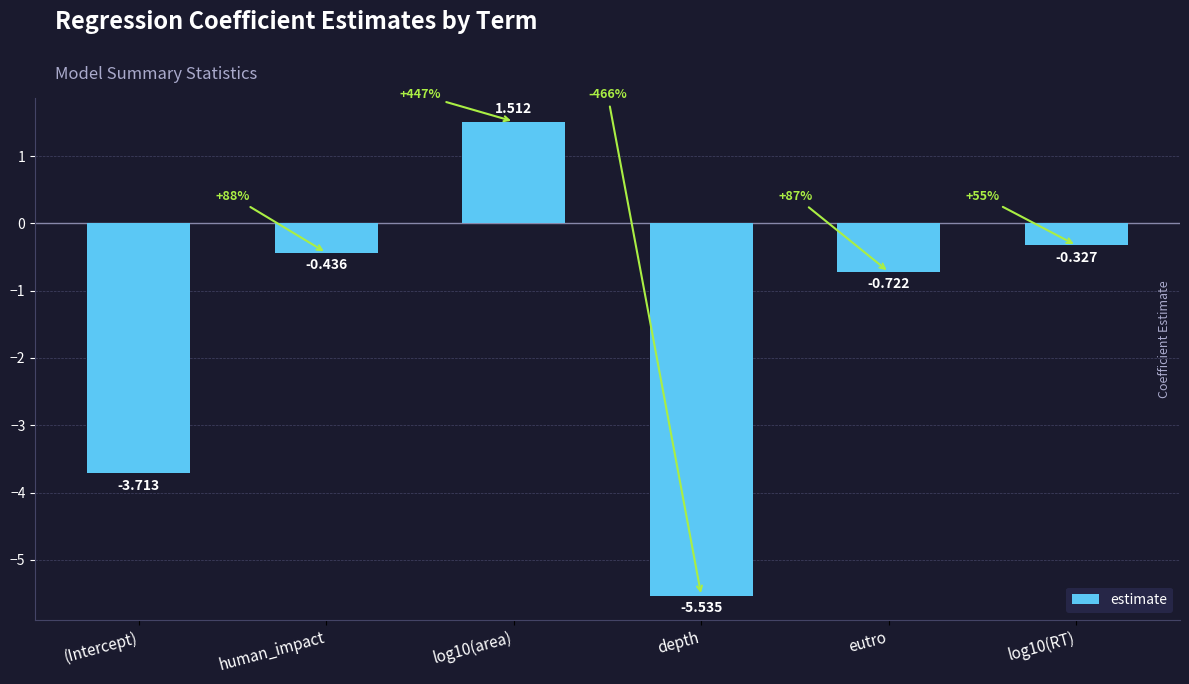

Between (Intercept) and depth, which is larger?

(Intercept)